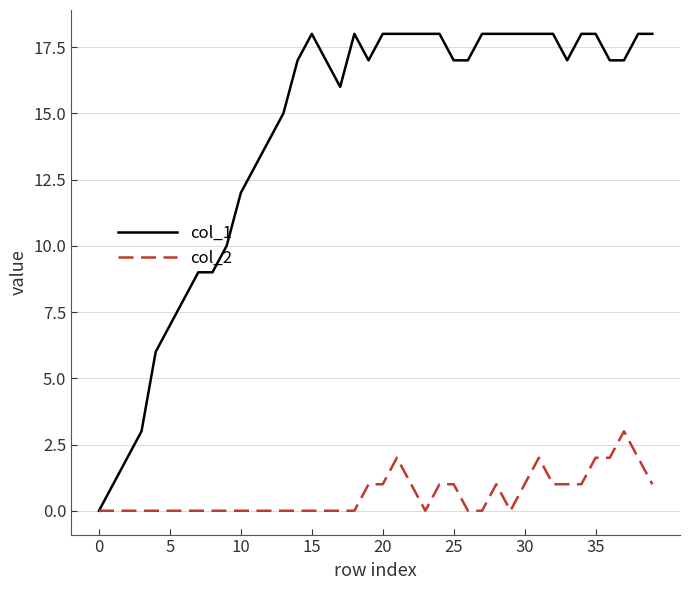

List the series in order of their overall mean, highest first.

col_1, col_2